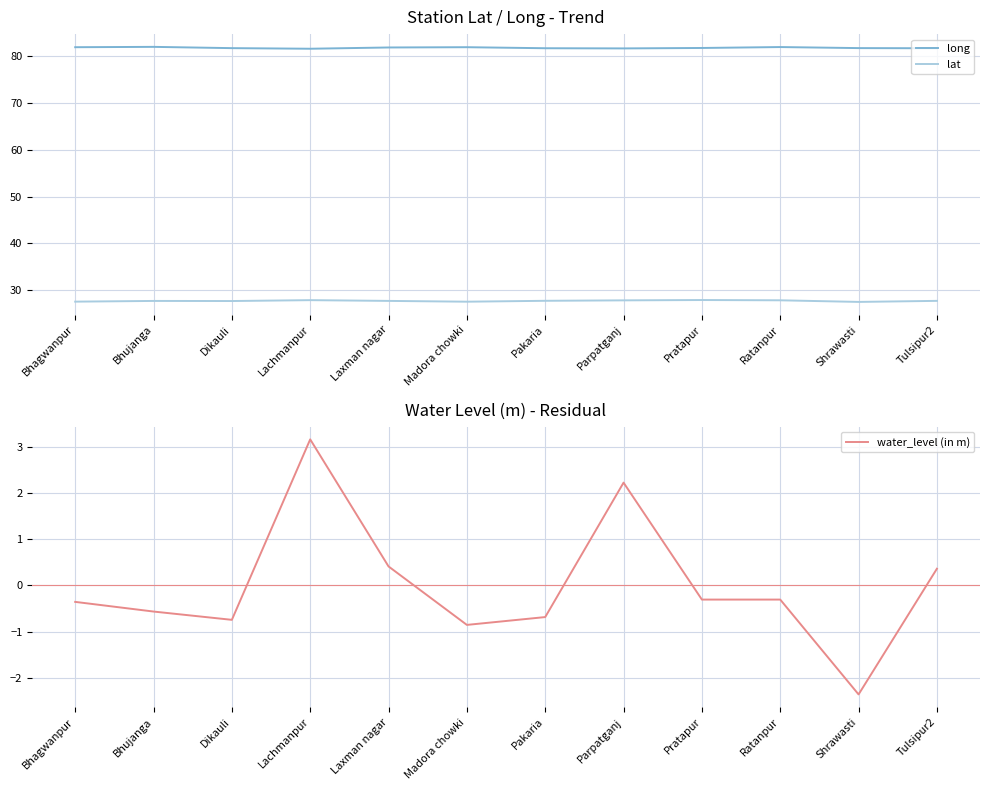

What is the label of the 2nd point from the right?

Shrawasti